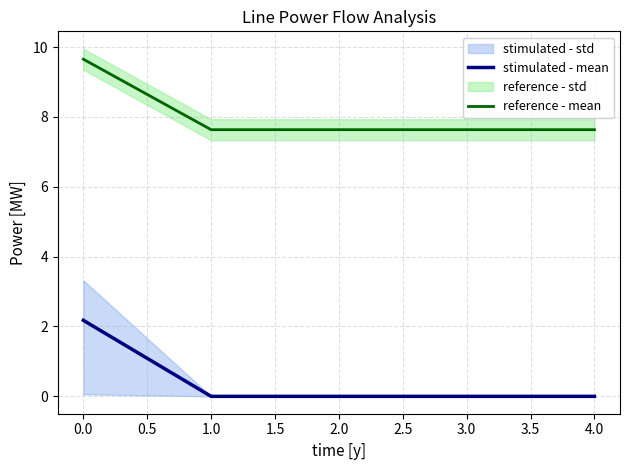

True or false: stimulated - mean has more than 2 interior local peaks.

False